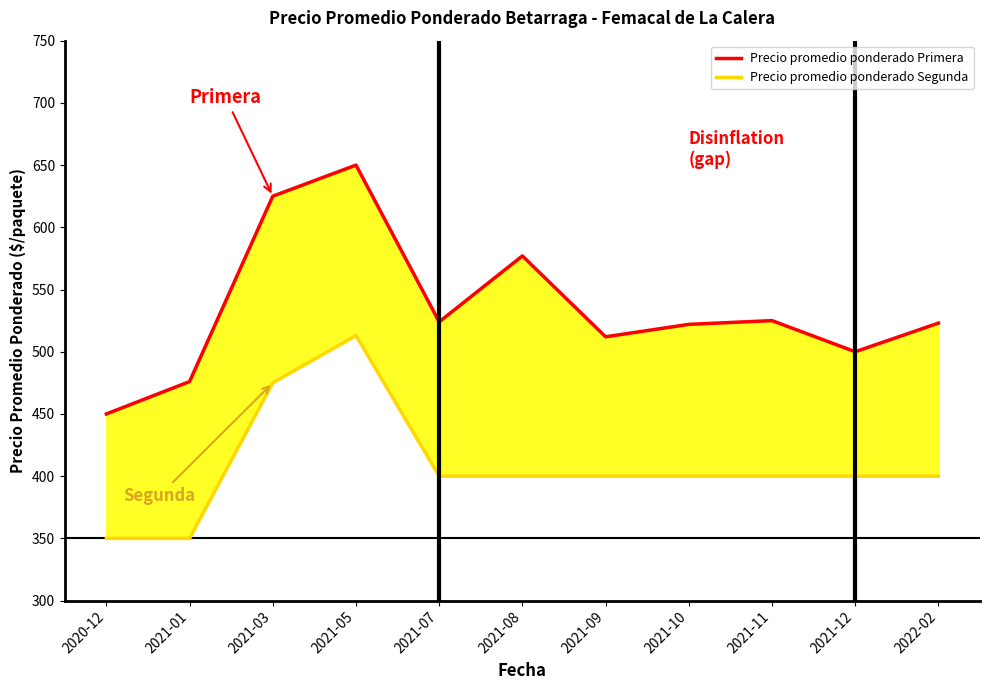

List the series in order of their peak value, lowest first.

Precio promedio ponderado Segunda, Precio promedio ponderado Primera